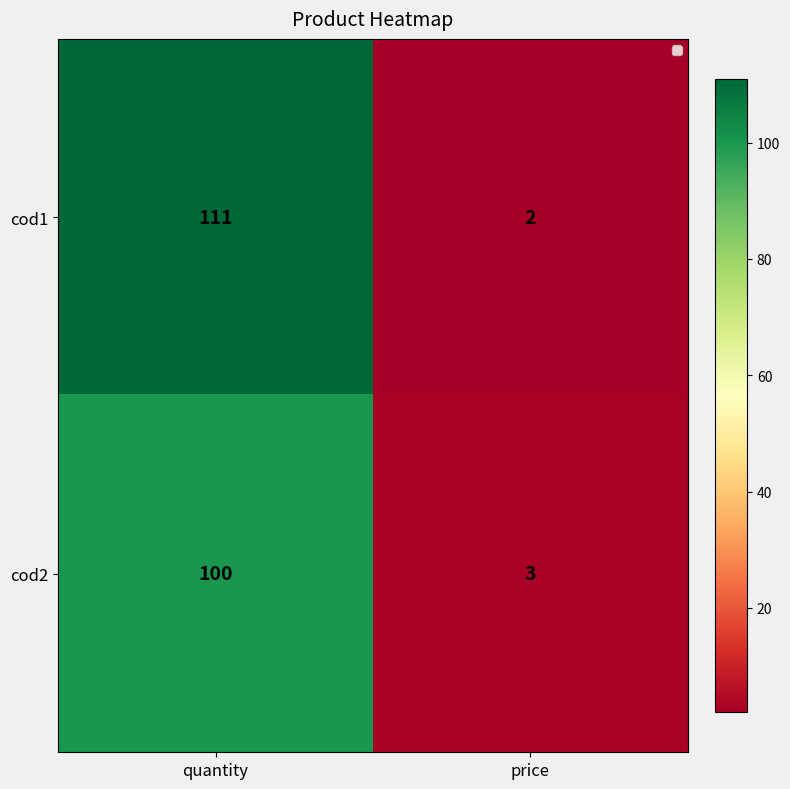

What is the smallest value displayed?

2